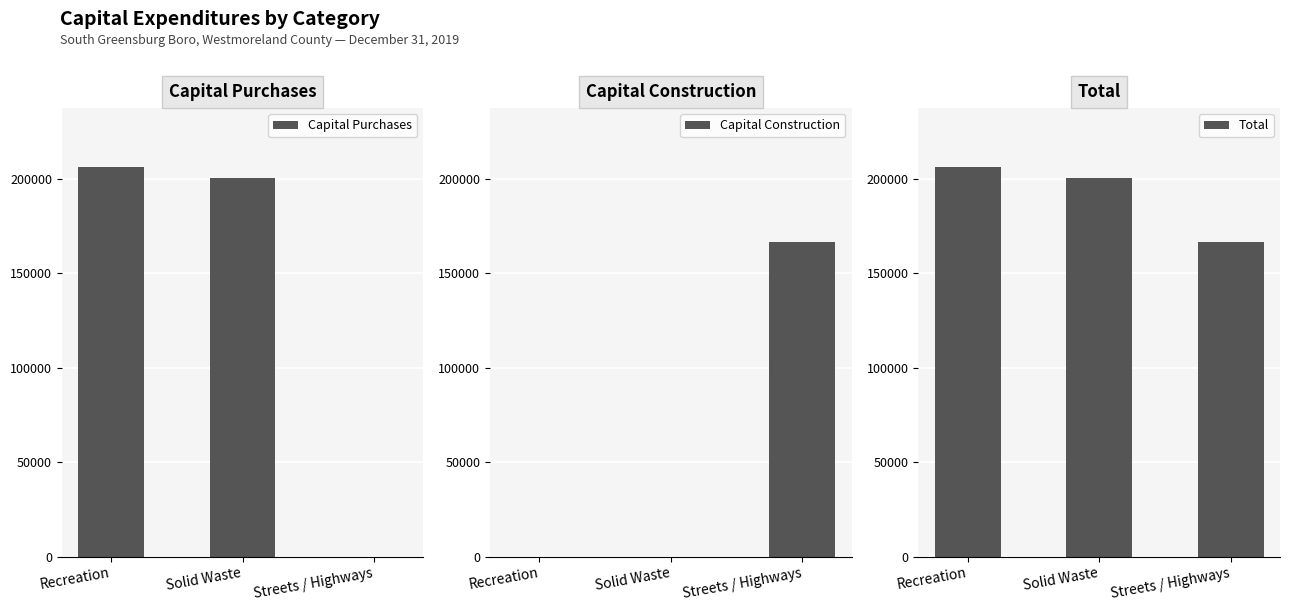

What is the highest value of the Capital Purchases series?

206480